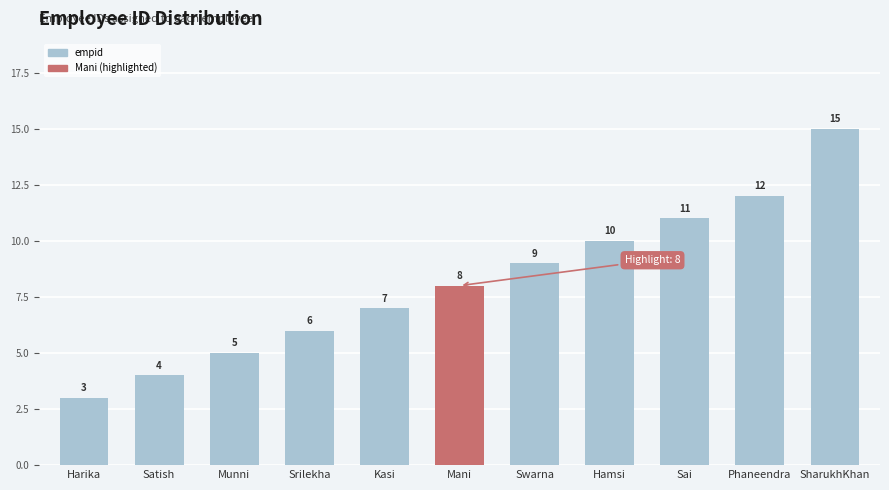

List the labels in order of value, smallest first.

Harika, Satish, Munni, Srilekha, Kasi, Mani, Swarna, Hamsi, Sai, Phaneendra, SharukhKhan